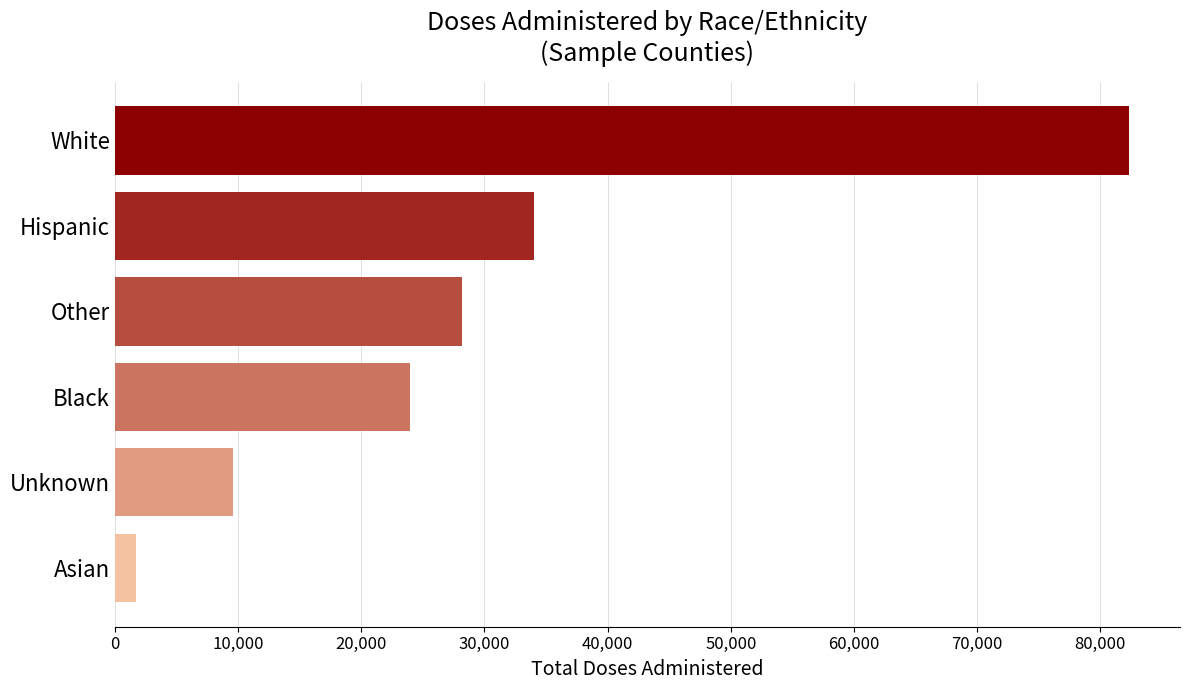

List the labels in order of value, smallest first.

Asian, Unknown, Black, Other, Hispanic, White